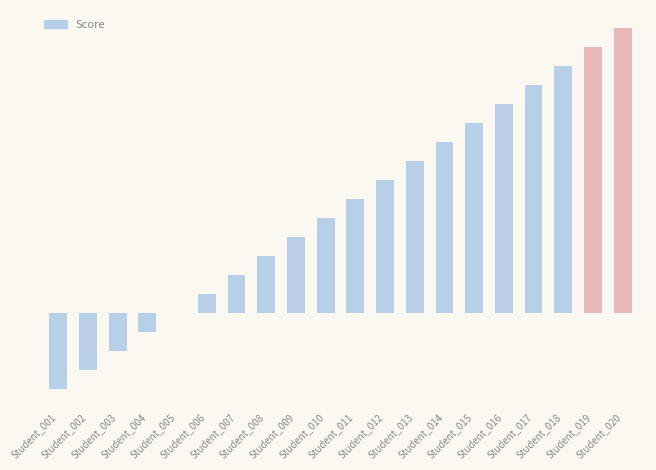

The value at Student_018 is 130. True or false?

True